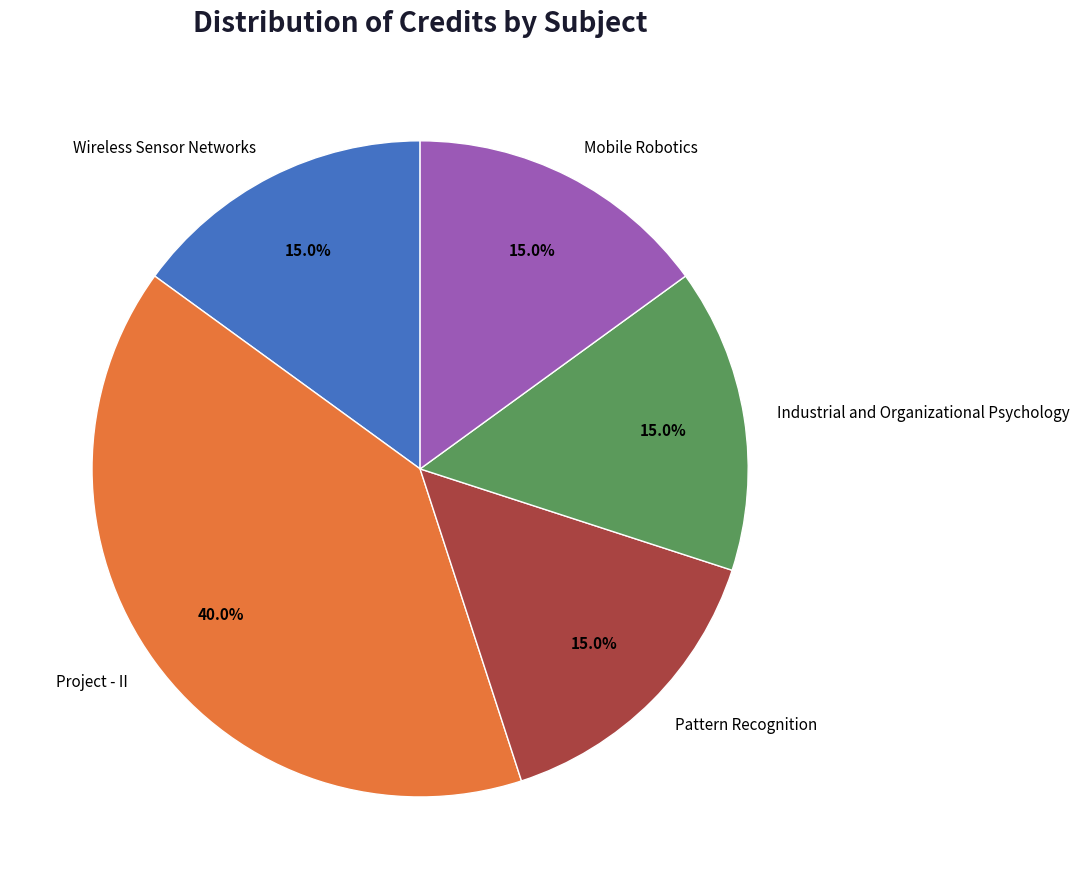

How many slices are in this pie chart?

5